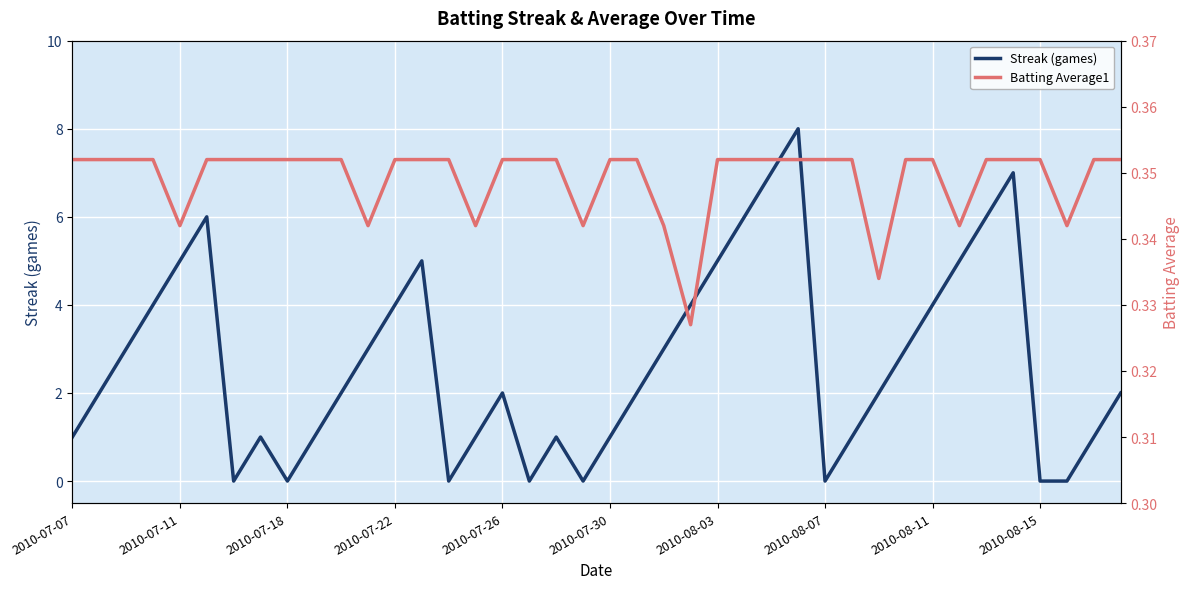

What value does the Streak (games) series have at 10?

2.0